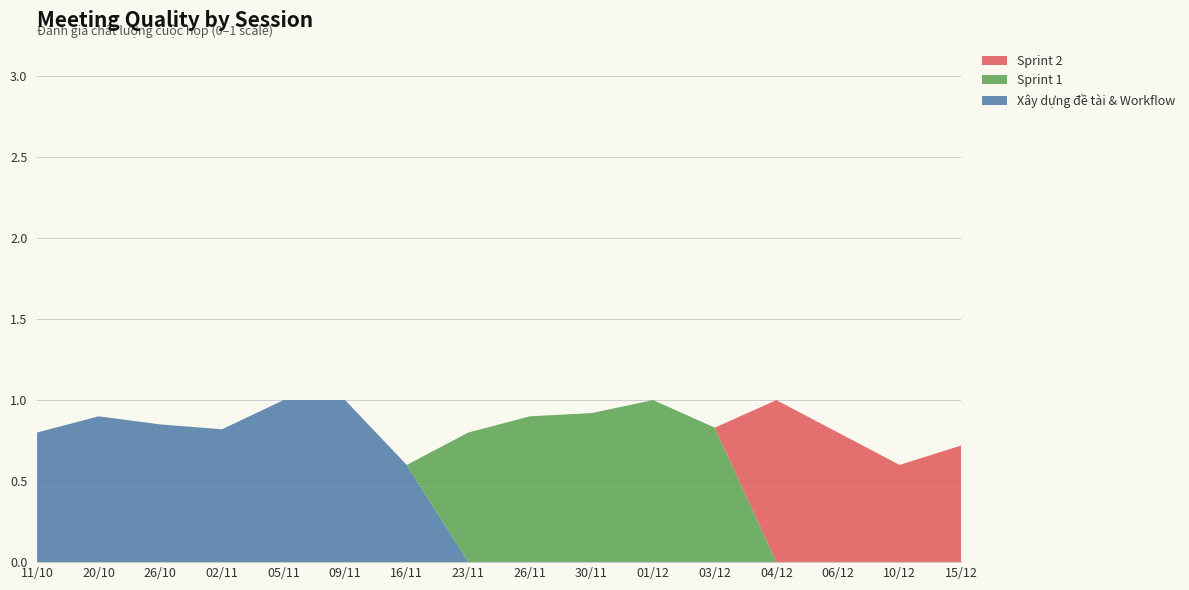

Reading left to right, what are all the values shown in this chart?

Xây dựng đề tài & Workflow: 11/10=0.8	20/10=0.9	26/10=0.8	02/11=0.8	05/11=1.0	09/11=1.0	16/11=0.6	23/11=0.0	26/11=0.0	30/11=0.0	01/12=0.0	03/12=0.0	04/12=0.0	06/12=0.0	10/12=0.0	15/12=0.0
Sprint 1: 11/10=0.0	20/10=0.0	26/10=0.0	02/11=0.0	05/11=0.0	09/11=0.0	16/11=0.0	23/11=0.8	26/11=0.9	30/11=0.9	01/12=1.0	03/12=0.8	04/12=0.0	06/12=0.0	10/12=0.0	15/12=0.0
Sprint 2: 11/10=0.0	20/10=0.0	26/10=0.0	02/11=0.0	05/11=0.0	09/11=0.0	16/11=0.0	23/11=0.0	26/11=0.0	30/11=0.0	01/12=0.0	03/12=0.0	04/12=1.0	06/12=0.8	10/12=0.6	15/12=0.7